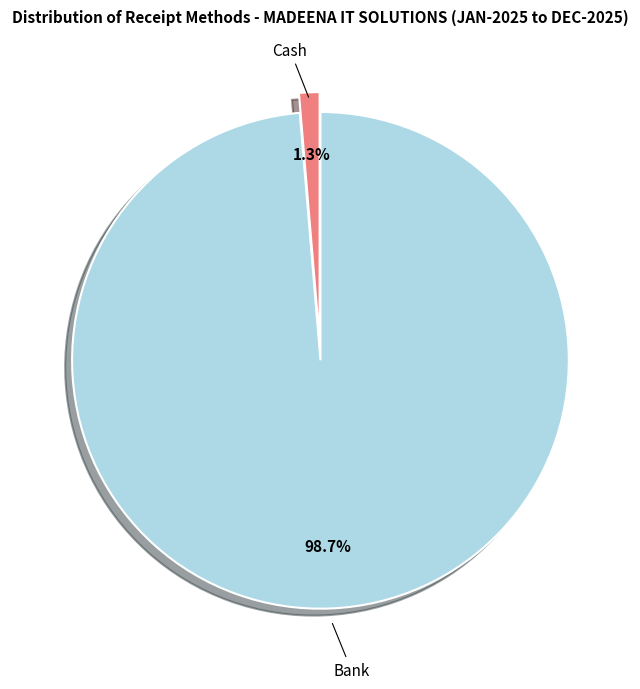

What percentage do Cash and Bank together represent?

100.0%